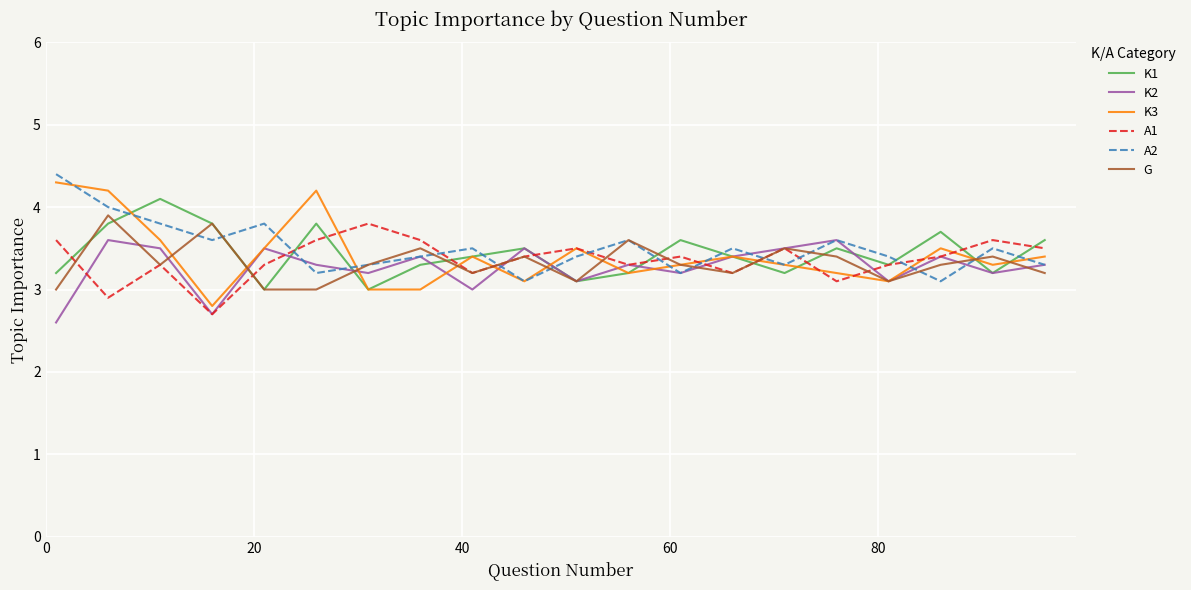

What is the smallest value displayed?

2.6